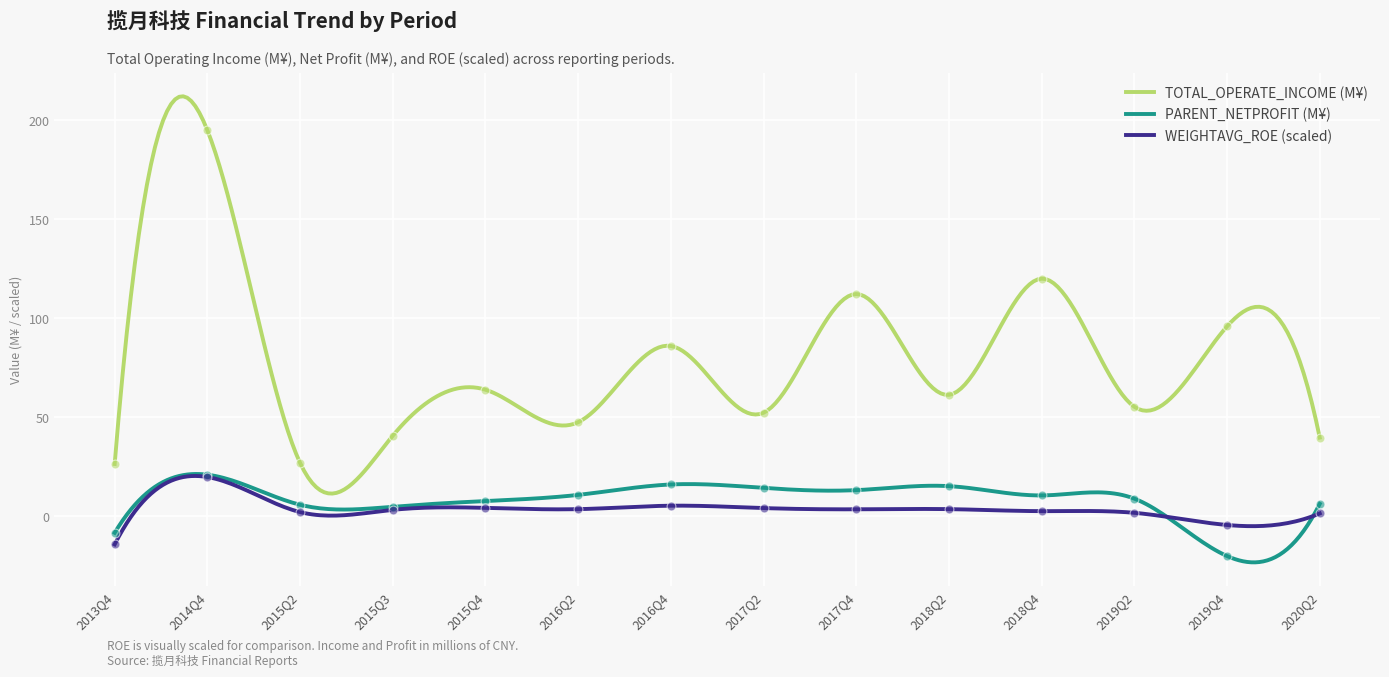

Which series has the widest spread of values?

TOTAL_OPERATE_INCOME (M¥)